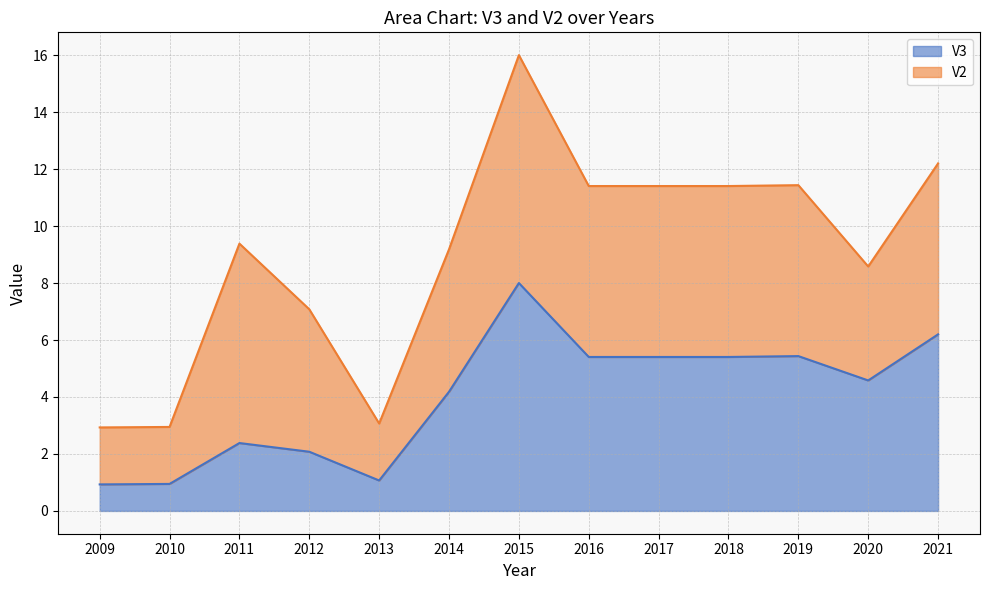

What is the difference between the values at 2010 and 2021?

5.3